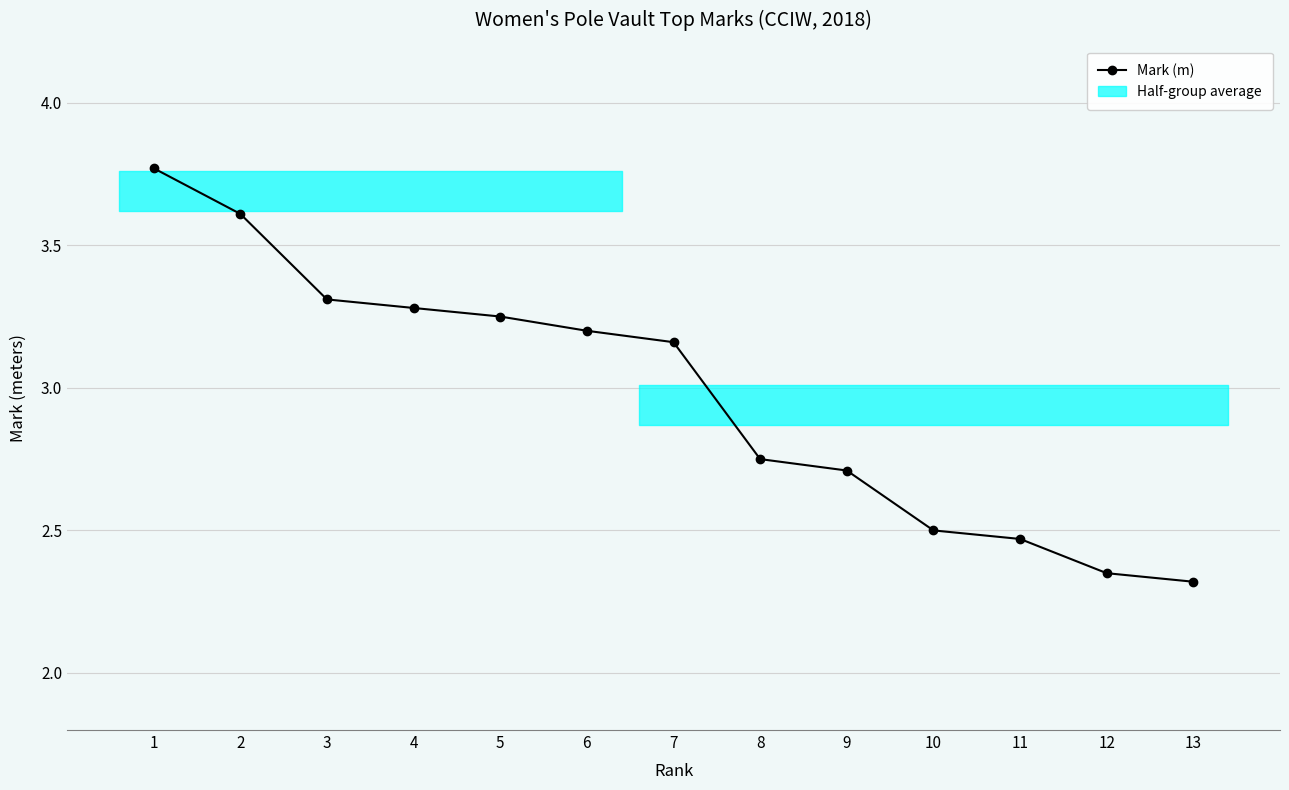

Where does the data first go above 3?

1